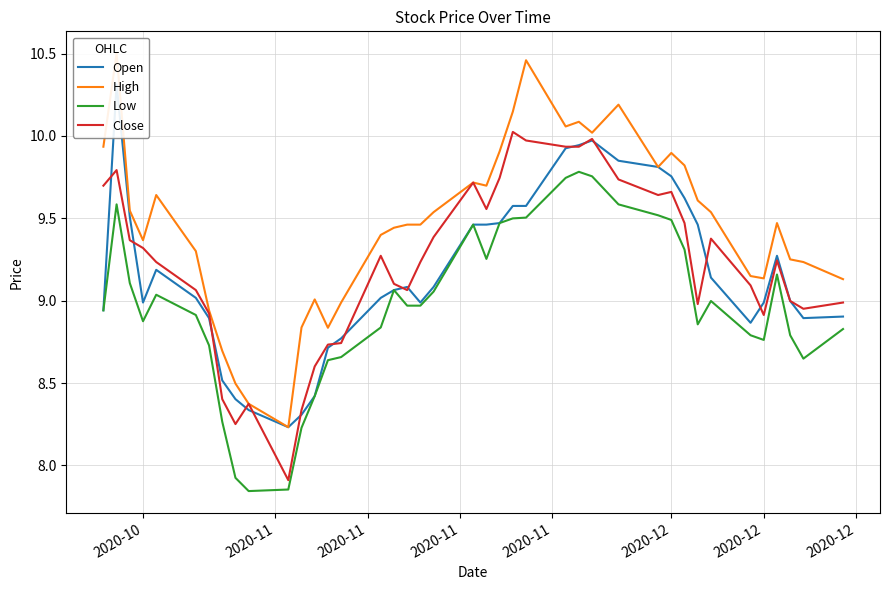

How many interior local valleys does the Low series have?

7